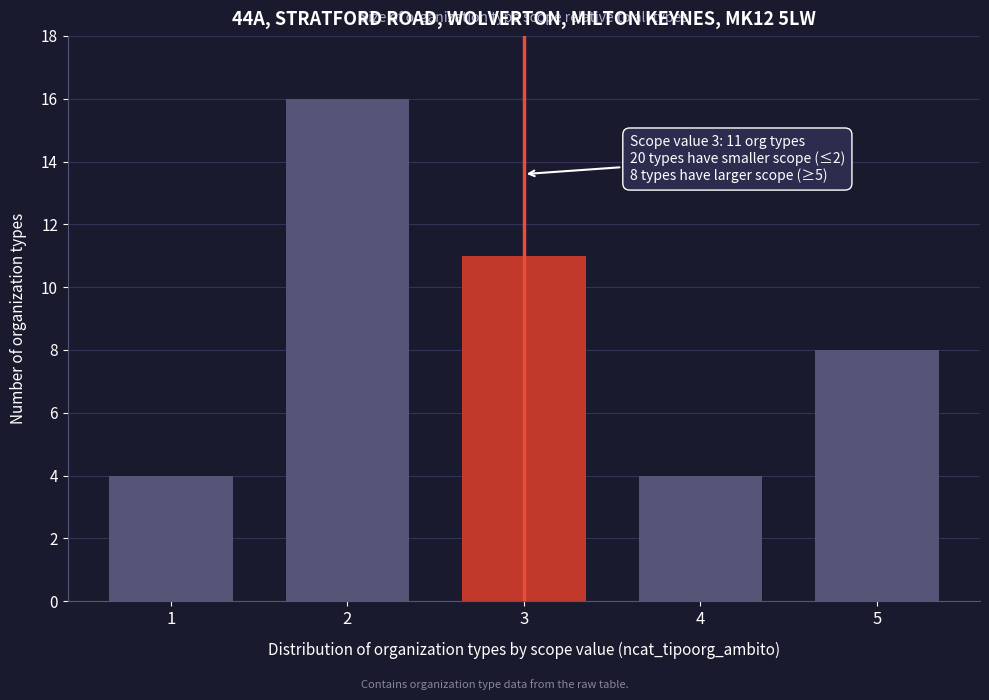

Reading right to left, transcribe all the data shown in this chart.

5=8	4=4	3=11	2=16	1=4